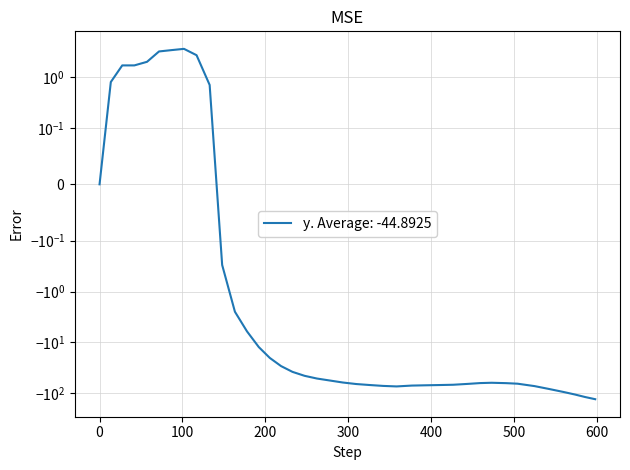

How many data points does each series have?

40